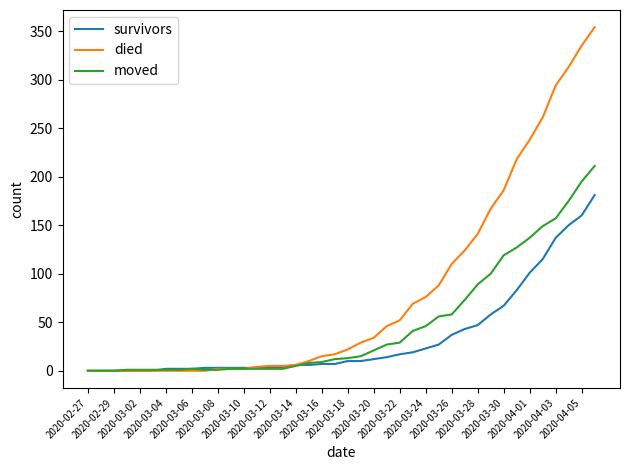

Which series has the largest total across all categories?

died